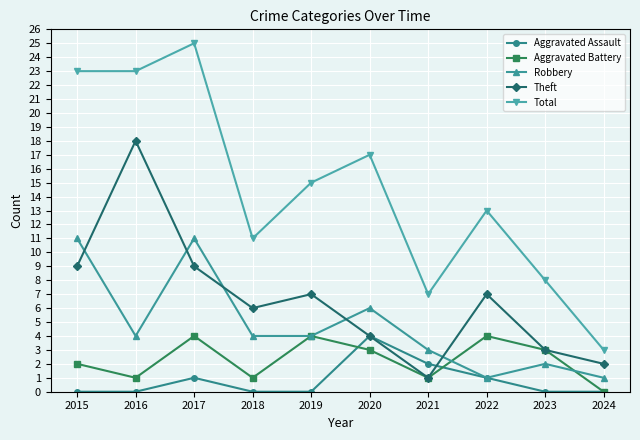

Which category has the lowest value in the Theft series?

2021